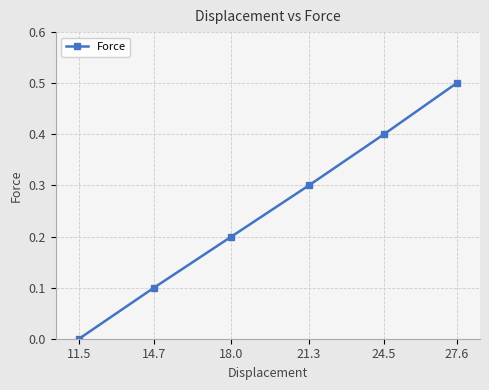

What is the label of the 3rd point from the left?

18.0